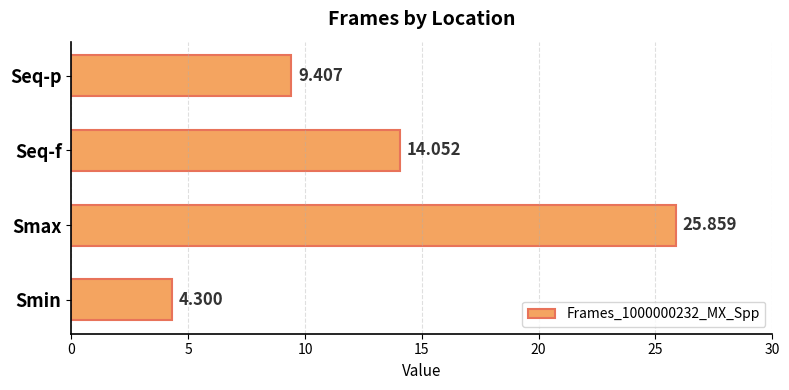

What is the maximum value shown in the chart?

25.9